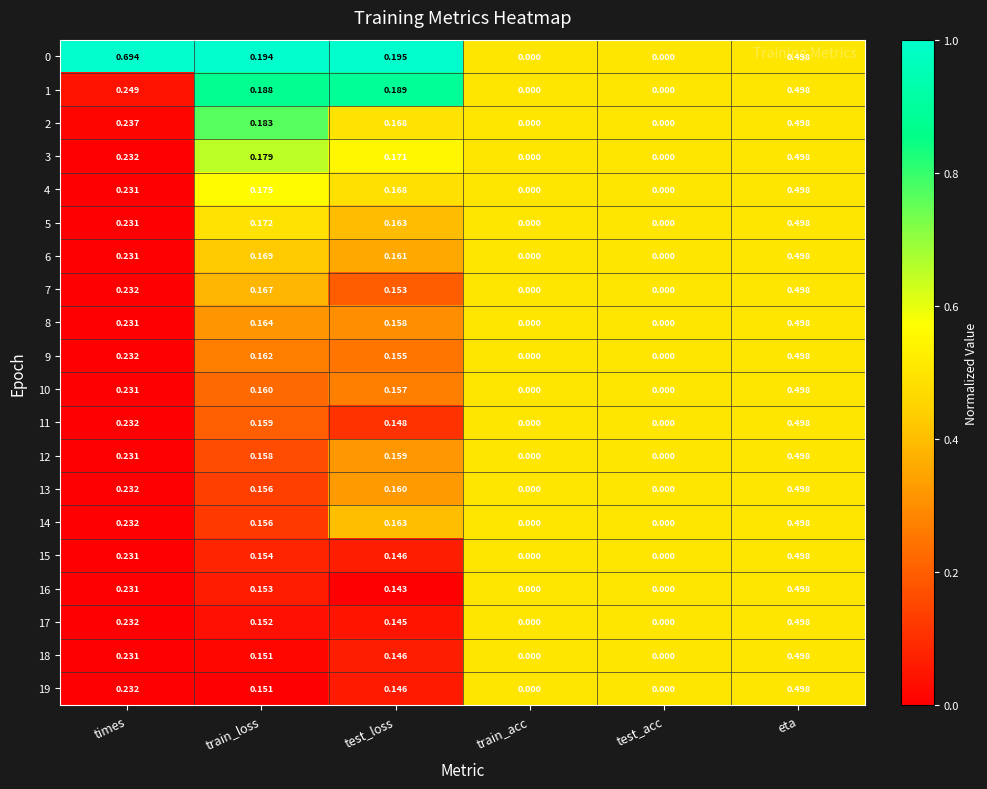

How many categories are shown in the chart?

6